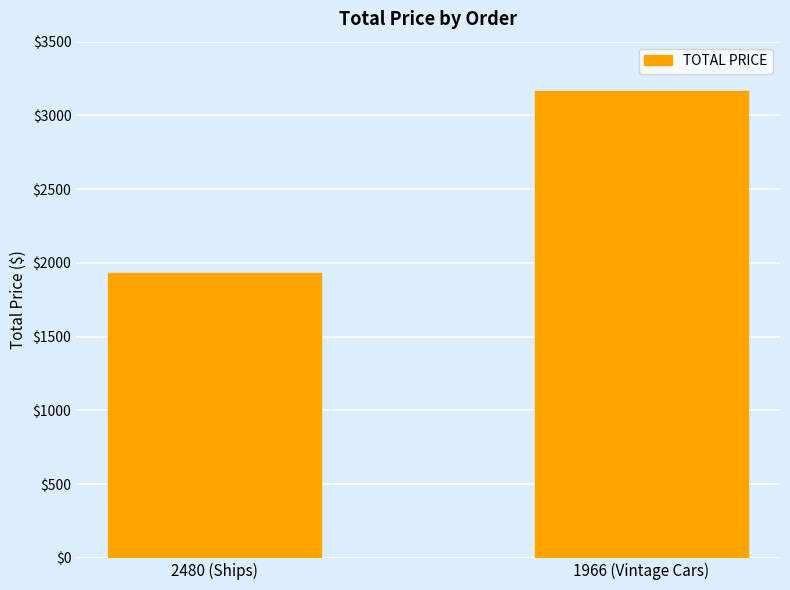

Reading left to right, what are all the values shown in this chart?

1933.5	3165.0